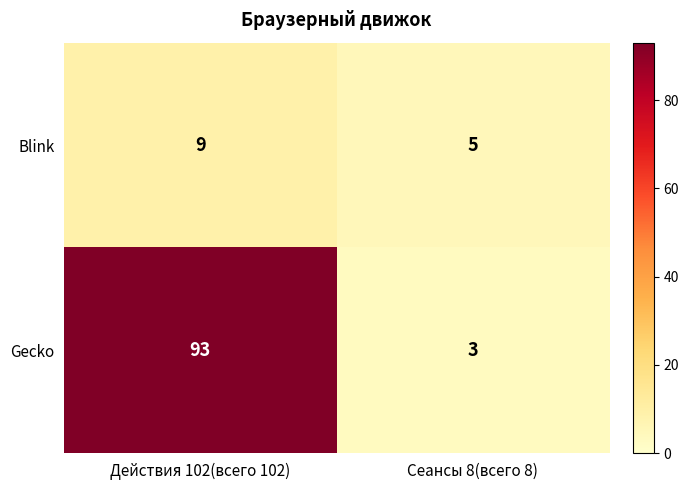

Count the number of categories in the chart.

2